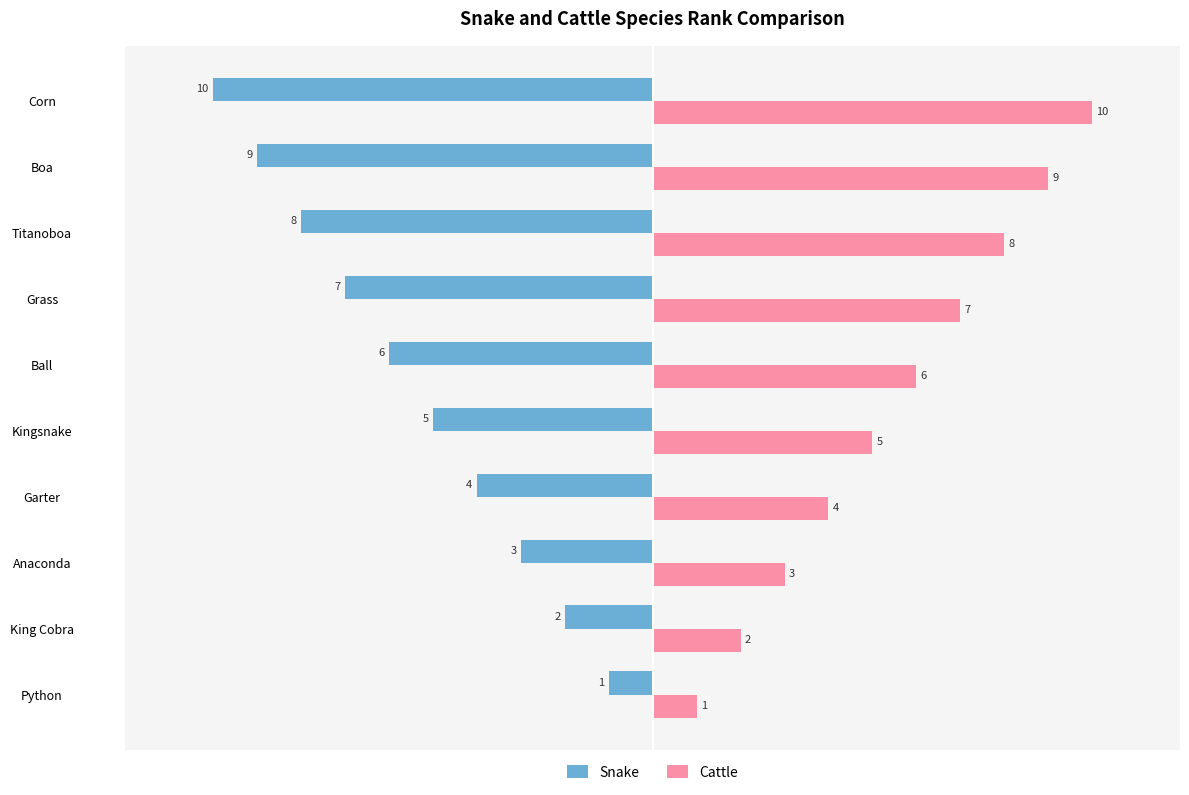

Which category has the lowest value across all series?

Corn